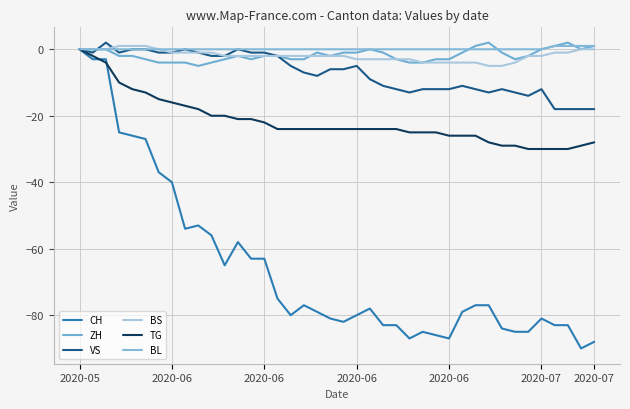

How many categories are shown in the chart?

40